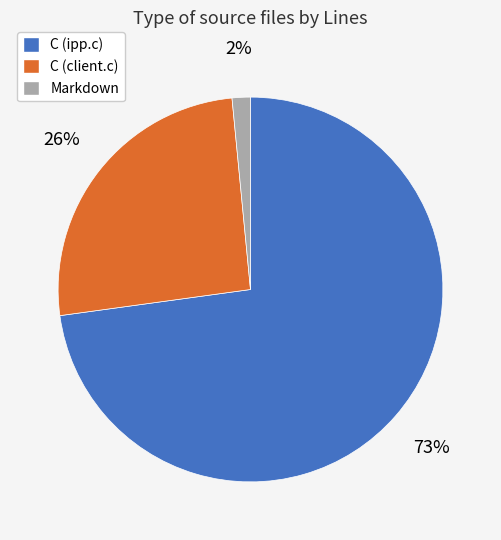

What is the ratio of the value at C (ipp.c) to the value at C (client.c)?

2.8